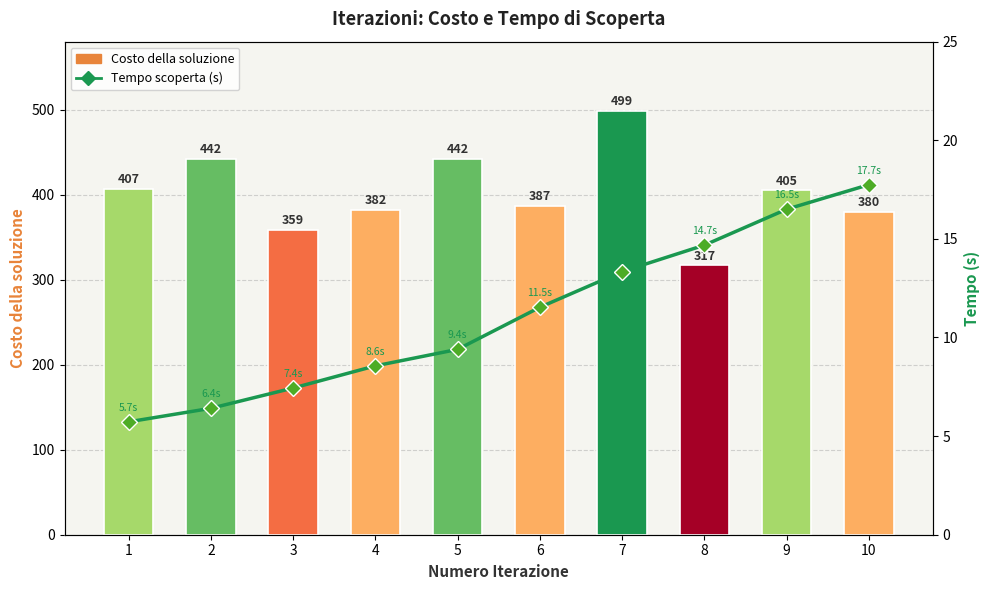

Rank the series by their maximum value, from highest to lowest.

Costo della soluzione, Nuova soluzione scoperta al tempo (s)